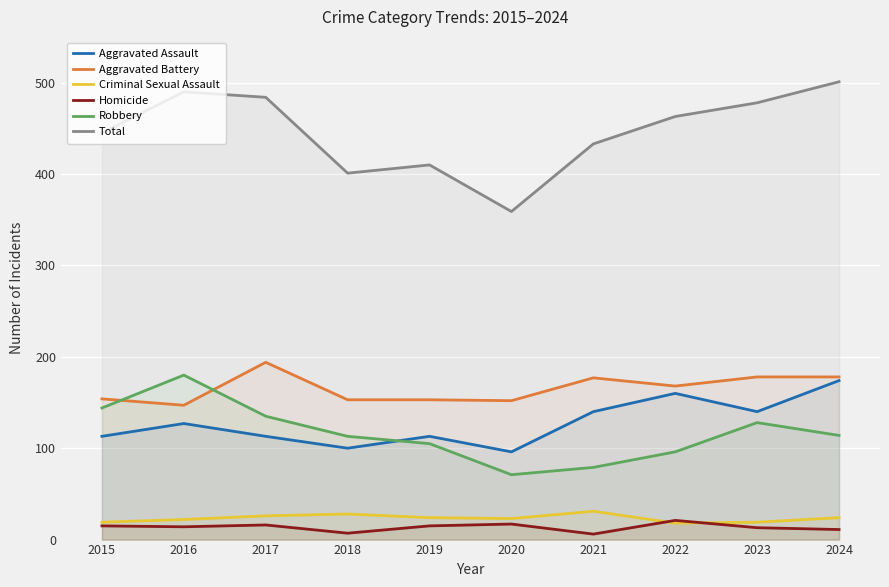

How many lines are shown in the chart?

6